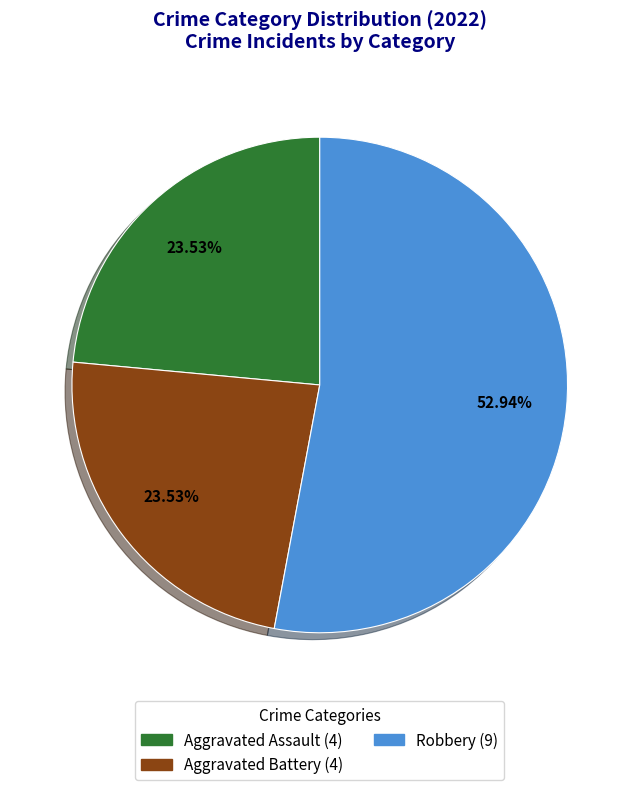

Does any single category account for the majority?

Yes